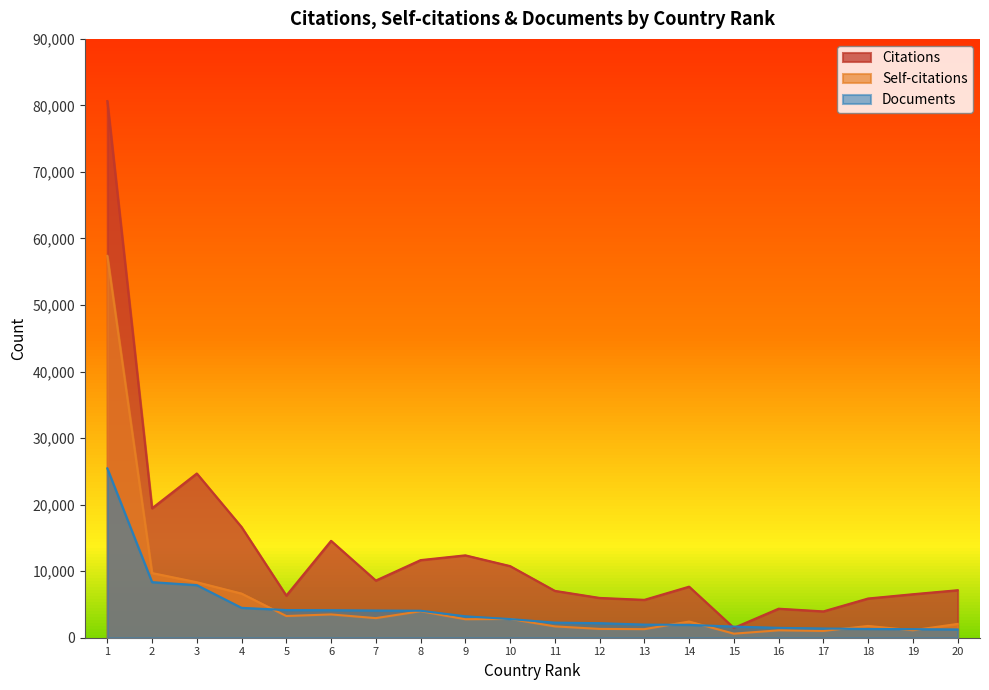

Does the chart have visible grid lines?

No